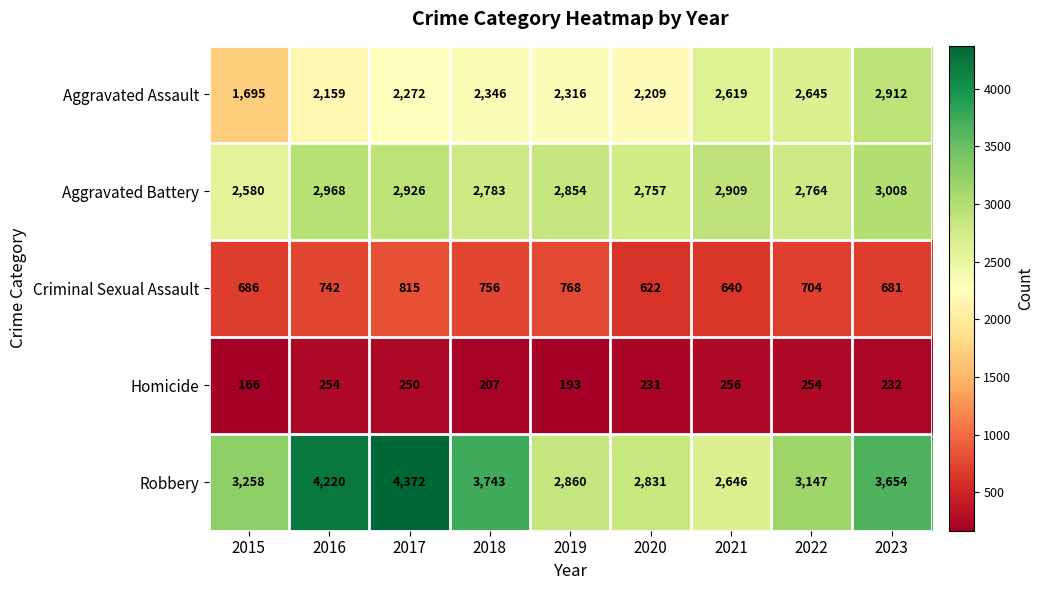

Which series has the largest range (max minus min)?

Robbery